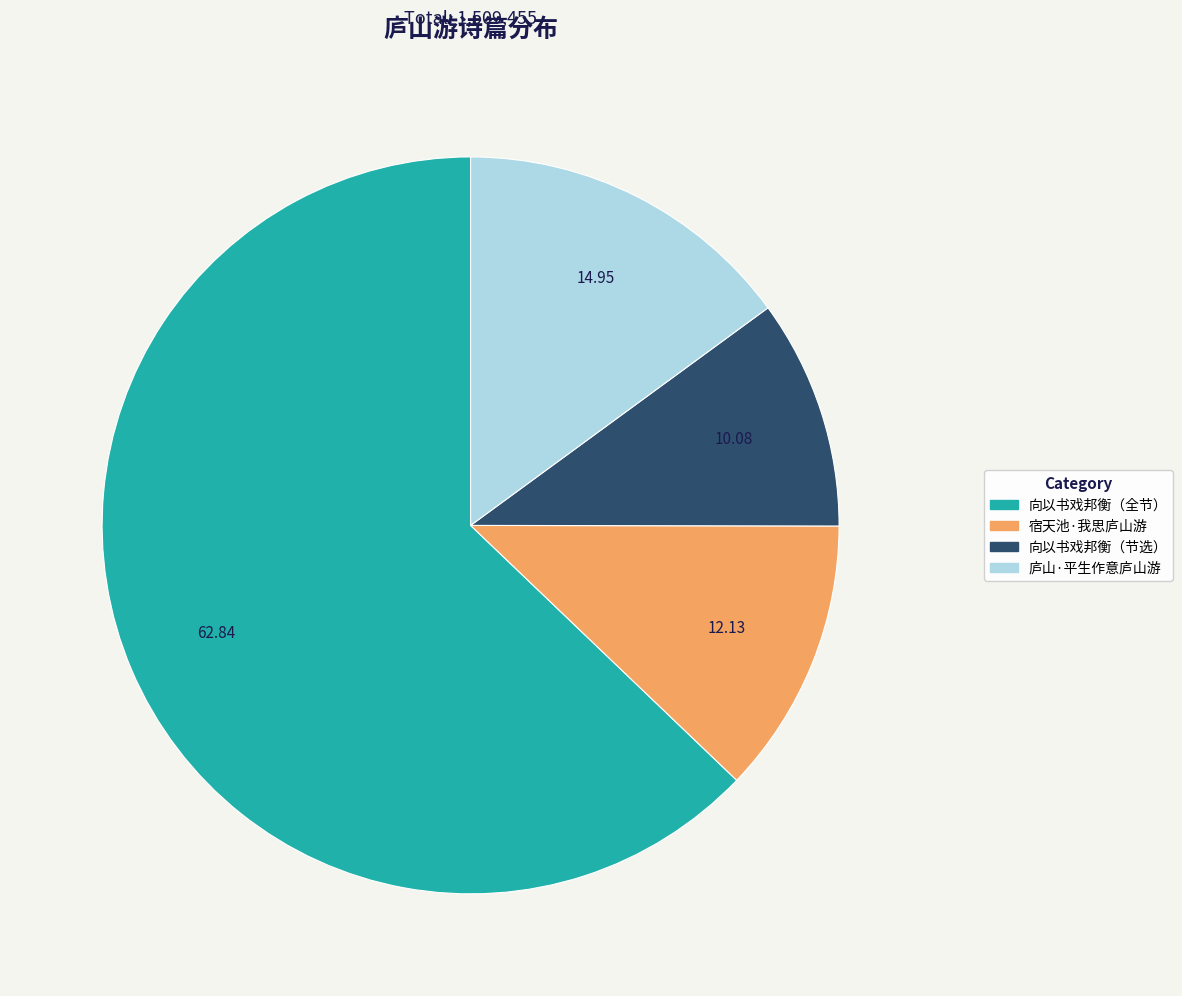

Is there any slice that represents more than half of the pie?

Yes